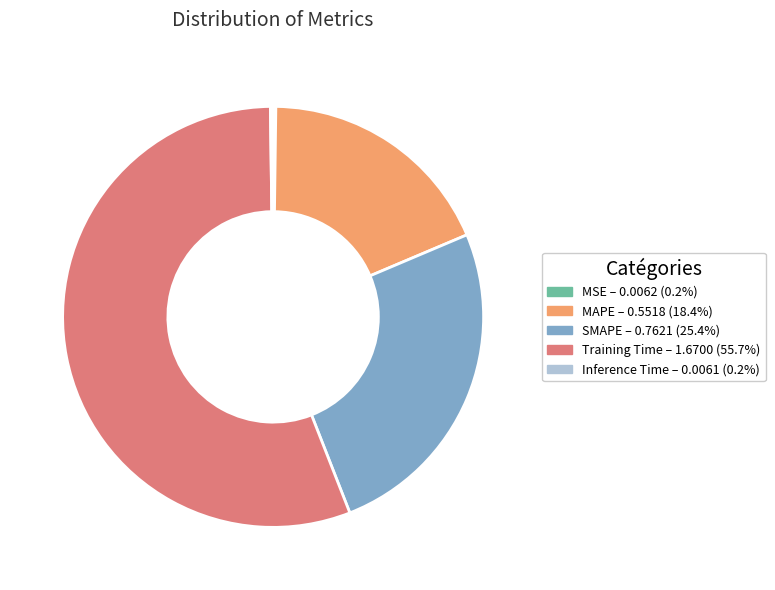

Is the sum of MAPE and Training Time greater than half?

Yes